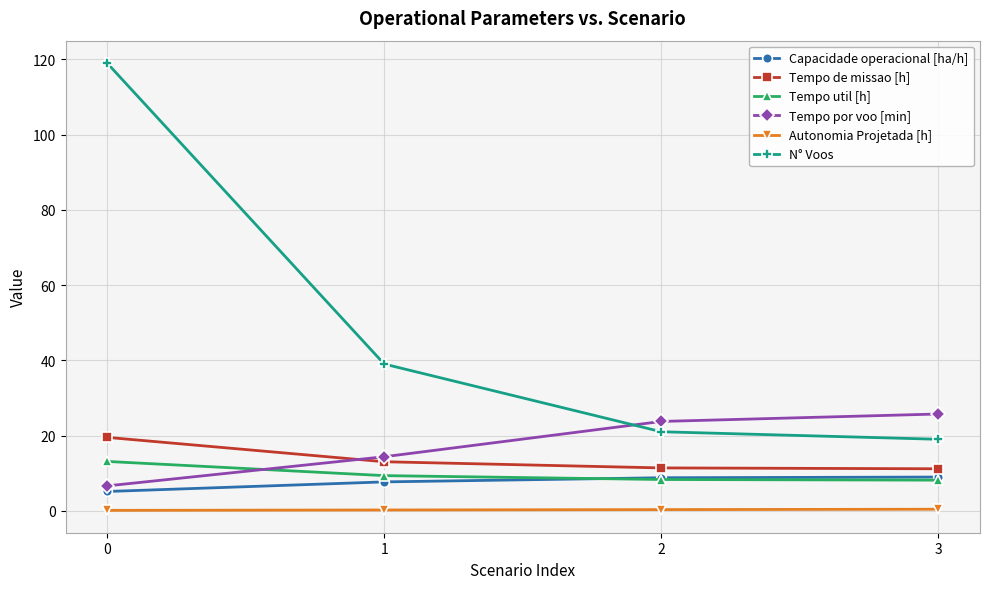

The Tempo por voo [min] series shows 25.7 at 3. True or false?

True